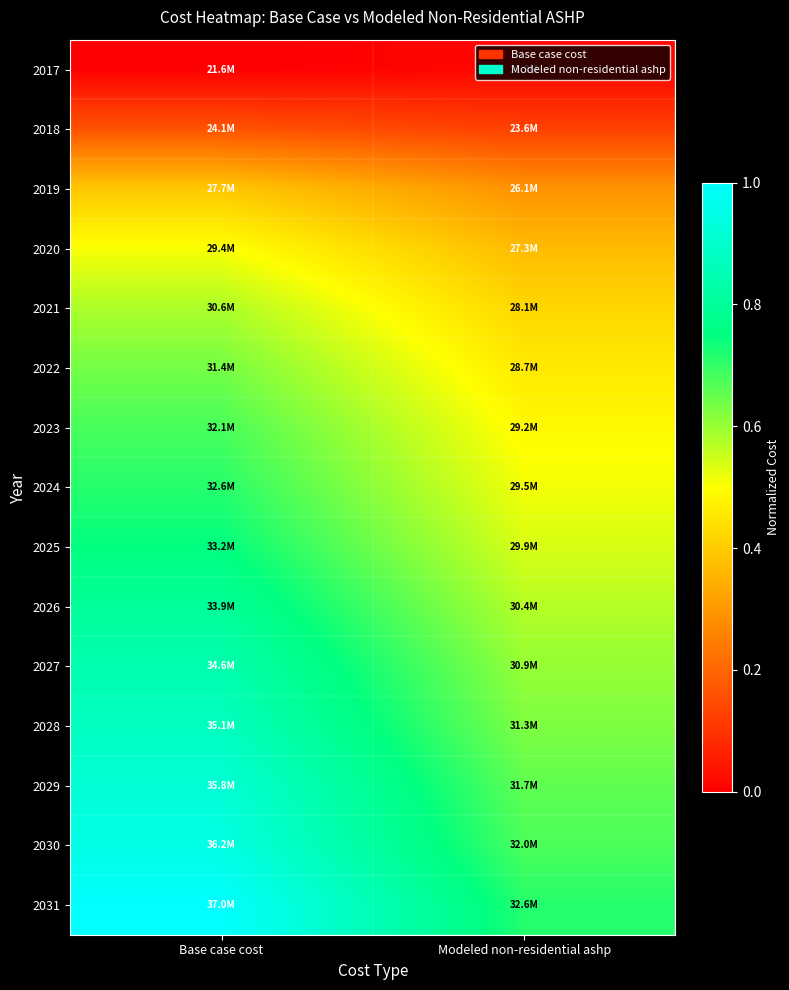

What is the greatest value displayed?

1.0